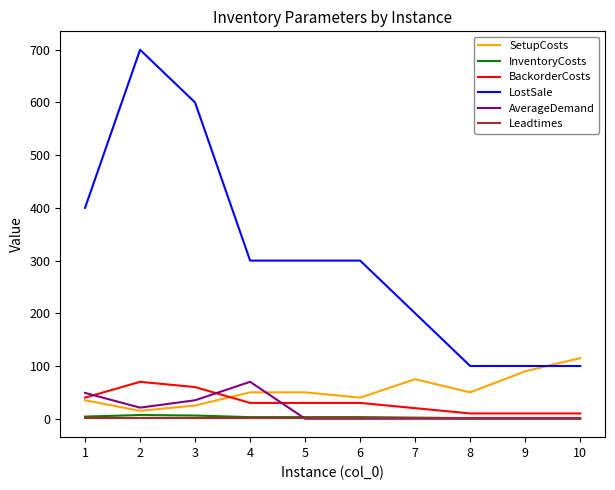

The value of LostSale at 10 is 168. True or false?

False